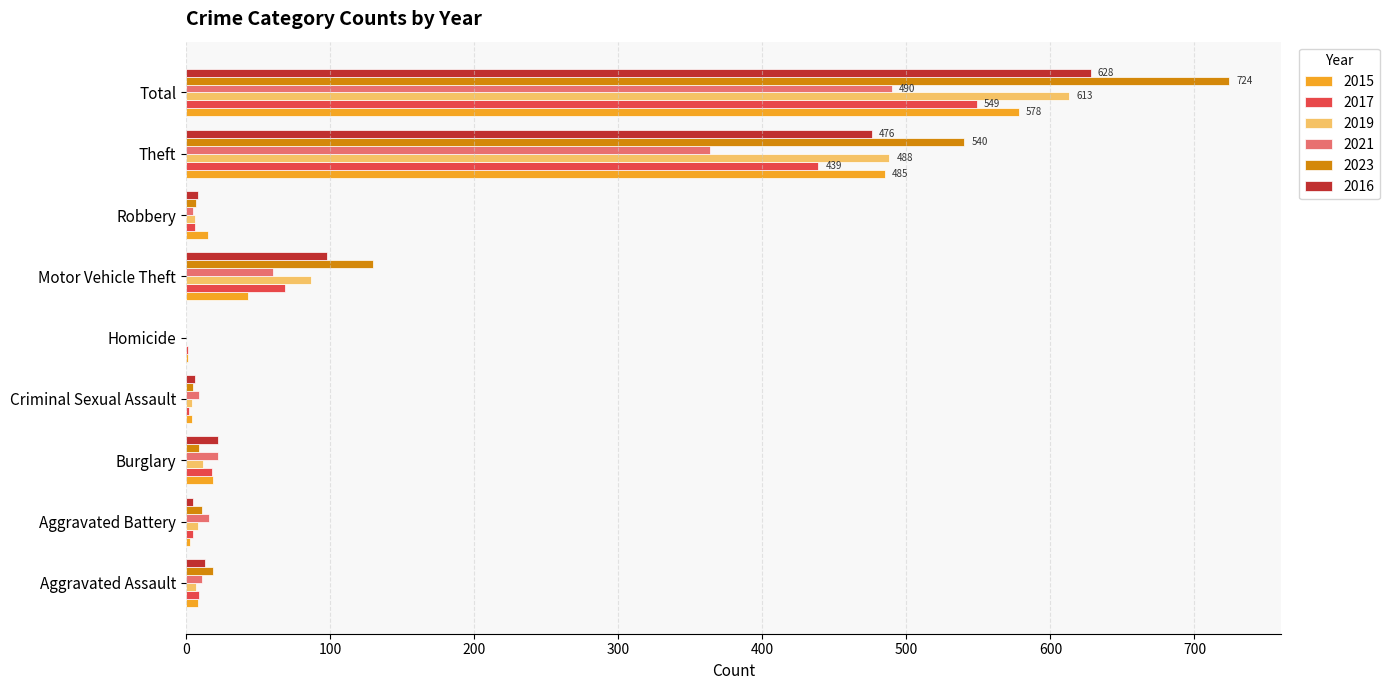

At which category is the sum across all series the highest?

Total